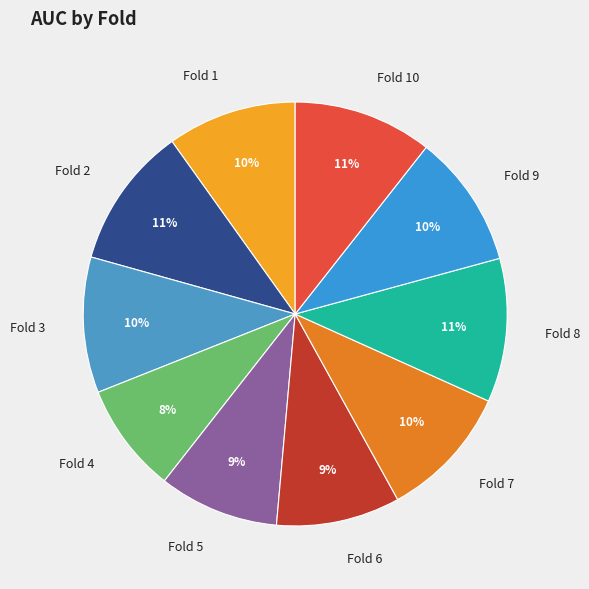

Which slice is the smallest?

Fold 4